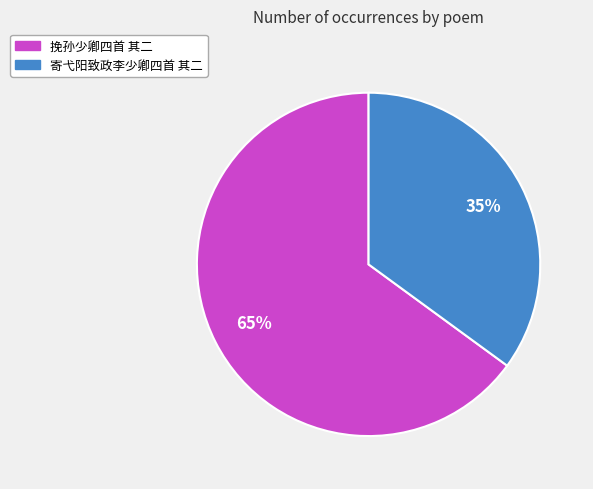

The 挽孙少卿四首 其二 slice represents 65% of the pie. True or false?

True